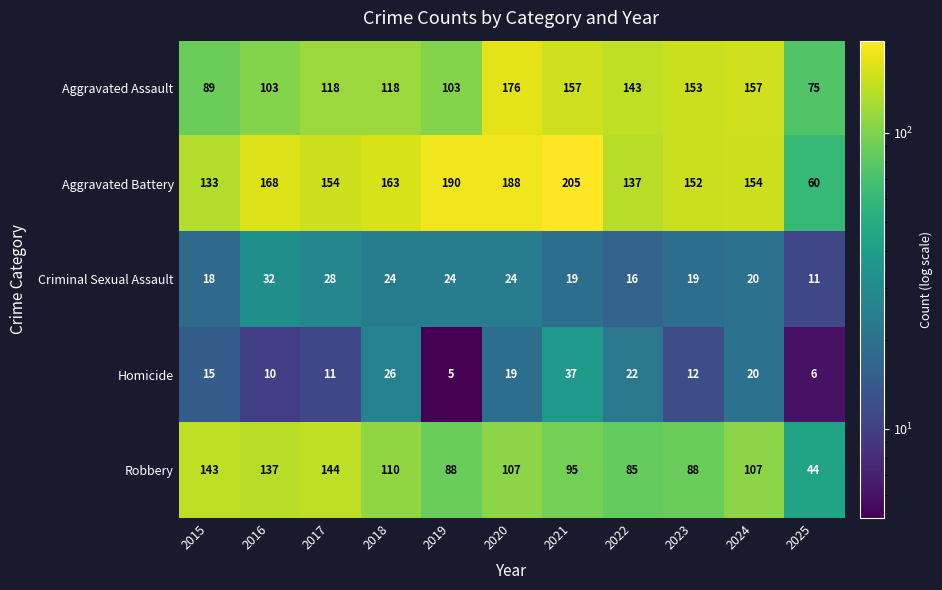

Is it true that Homicide equals 16 at 2016?

False